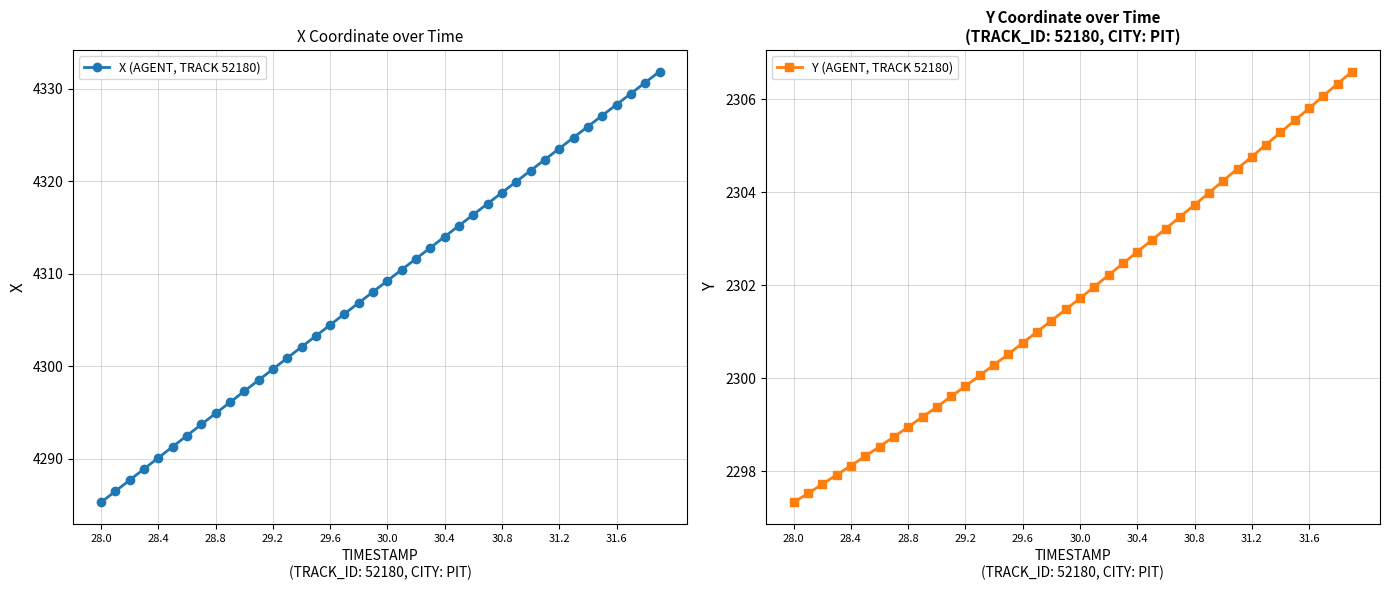

Where is X (AGENT, TRACK 52180) nearest to the value 4308?

19